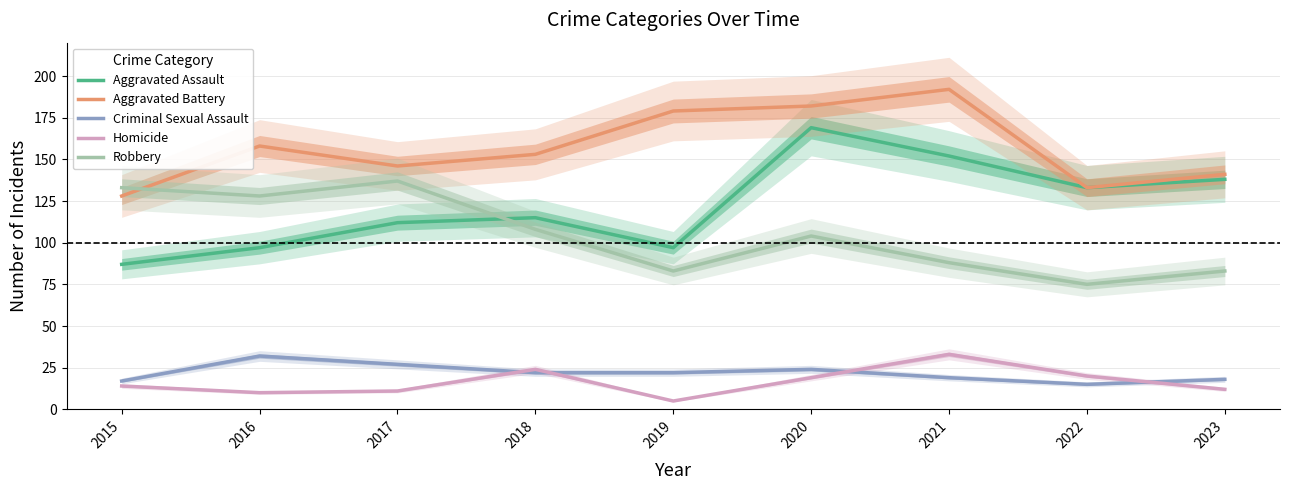

True or false: Aggravated Assault and Criminal Sexual Assault intersect in this chart.

False